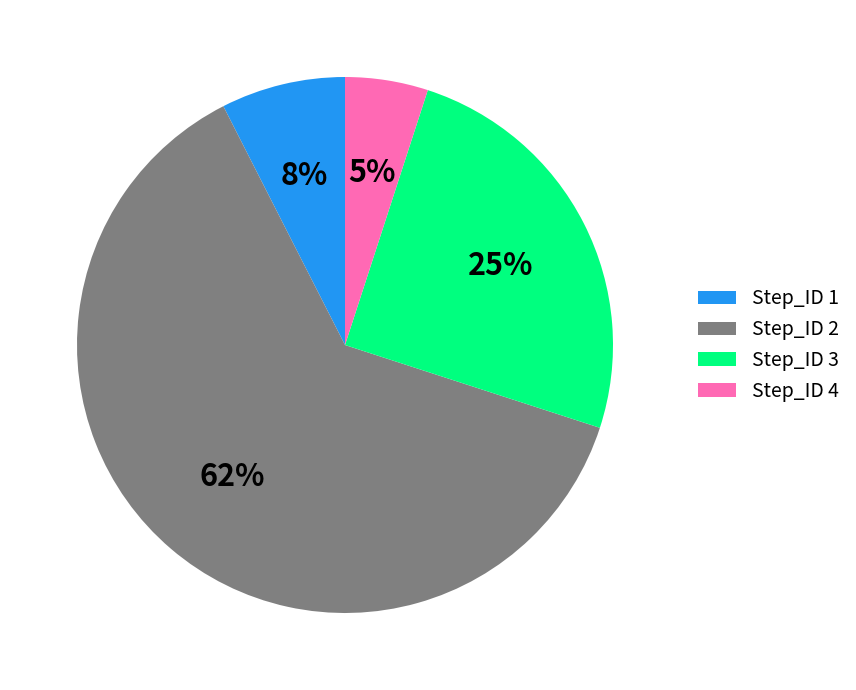

Is Step_ID 2 the majority of the pie?

Yes